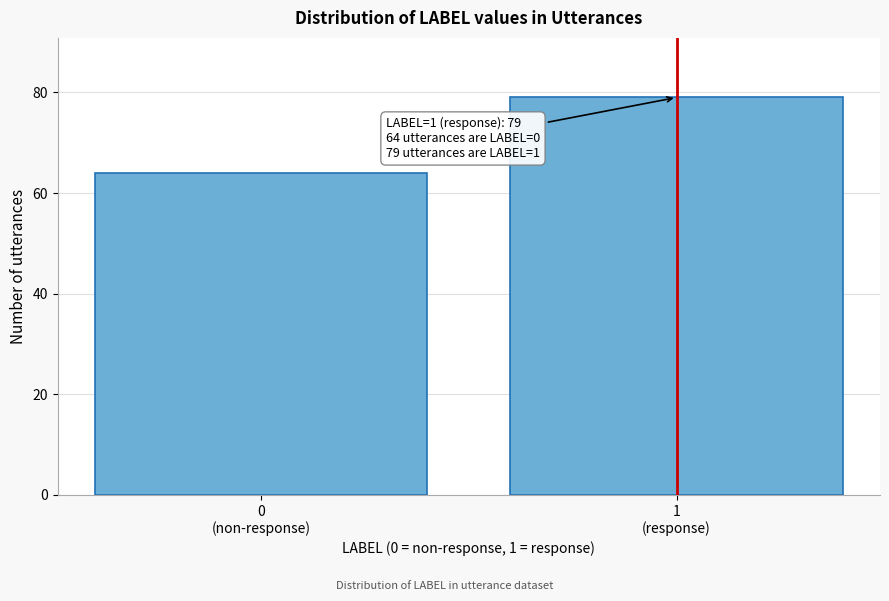

Reading right to left, transcribe all the data shown in this chart.

79	64